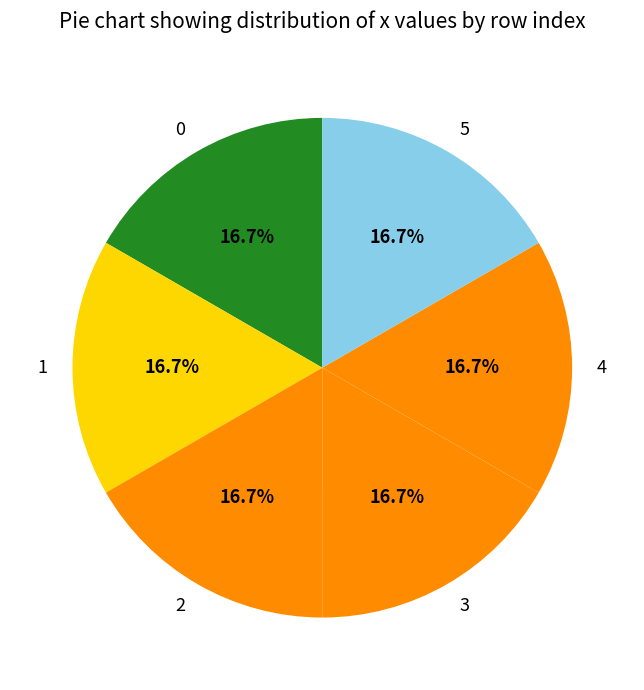

Is there any slice that represents more than half of the pie?

No